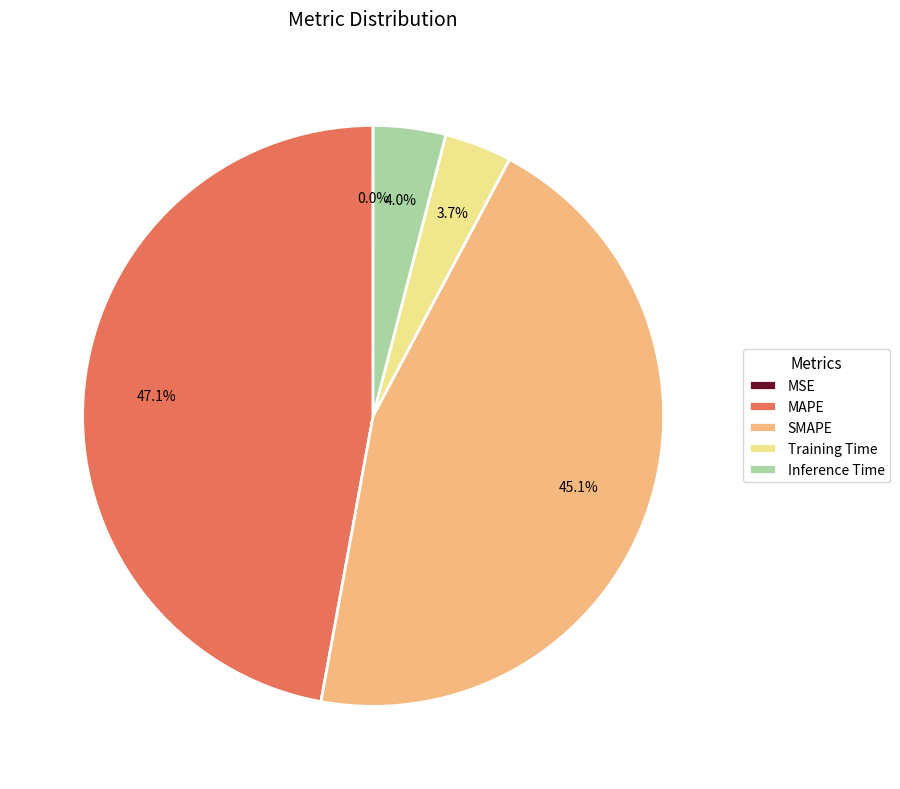

To the nearest percent, what is the difference between the Training Time and MAPE slice percentages?

43%